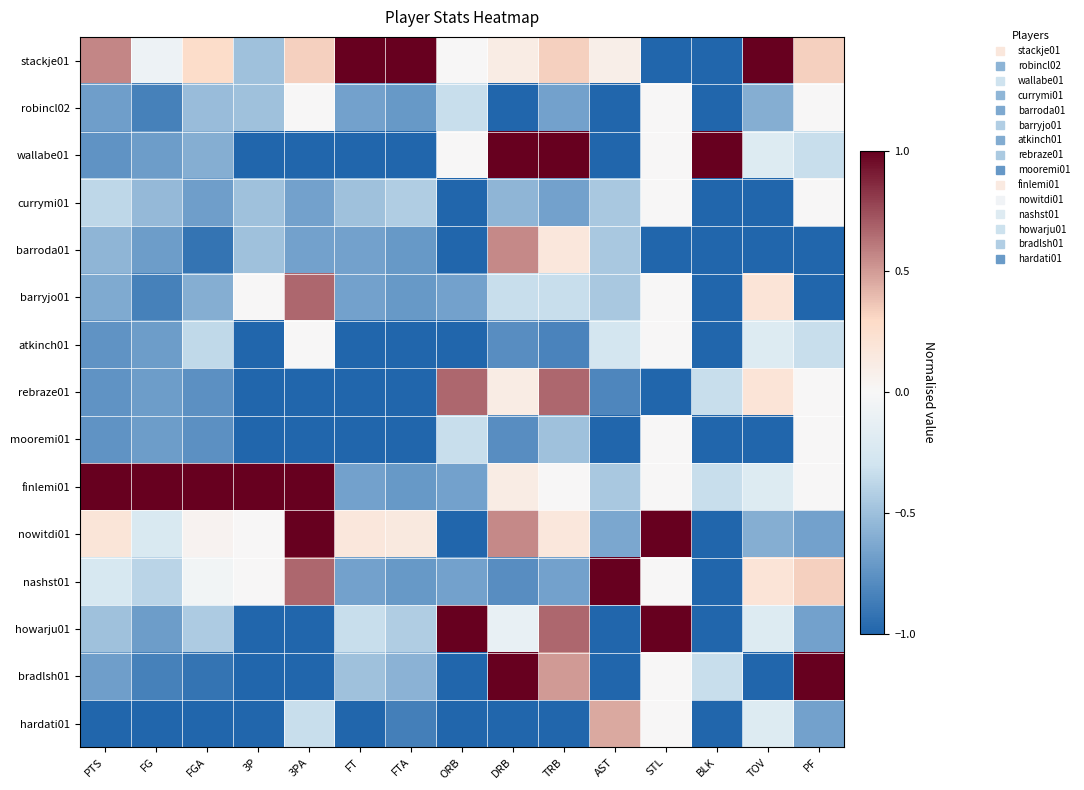

What is the minimum value shown in the chart?

-1.0